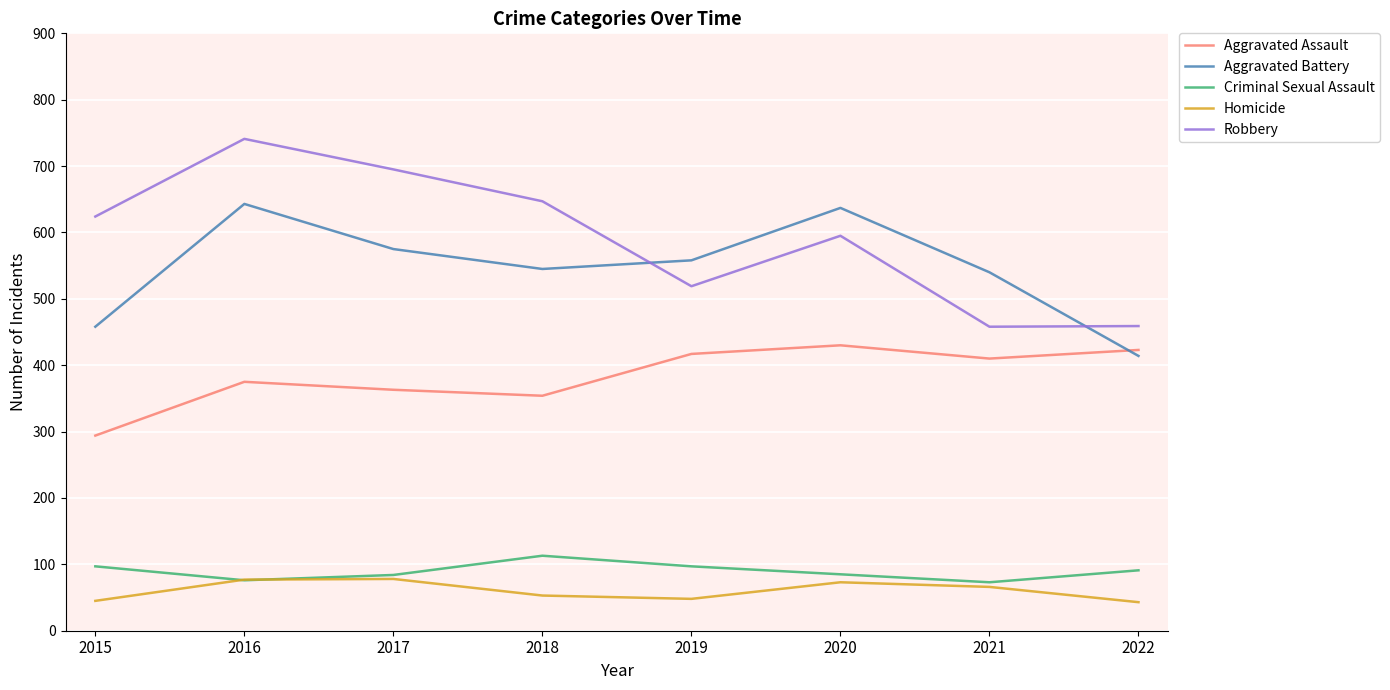

Where do Homicide and Criminal Sexual Assault first cross each other?

2015 and 2016